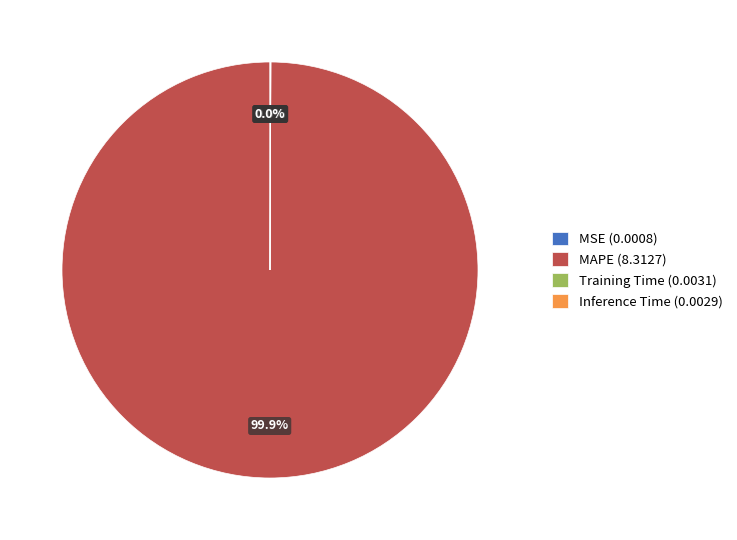

Does any single category account for the majority?

Yes